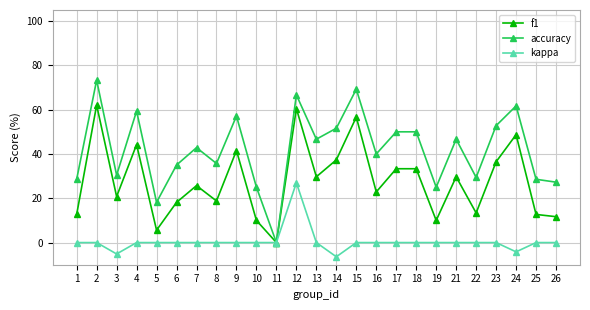

What are all the series names shown in the legend?

f1, accuracy, kappa